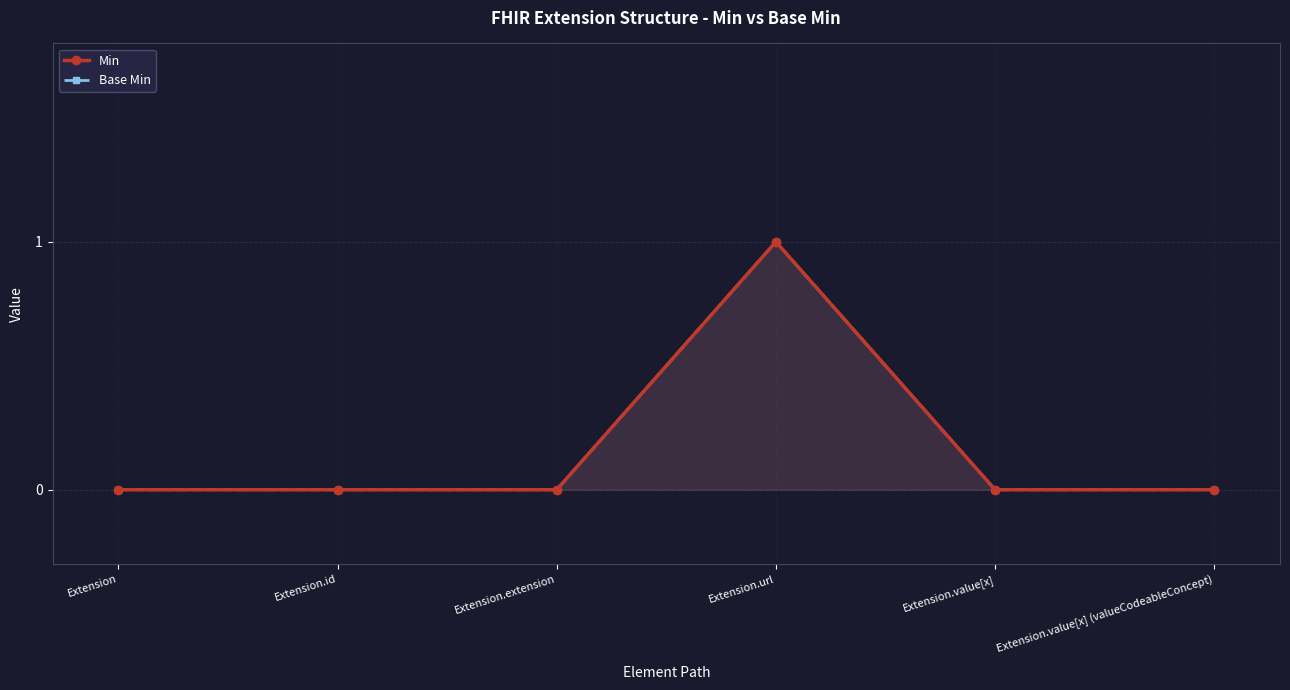

True or false: Base Min and Min cross at least once.

False